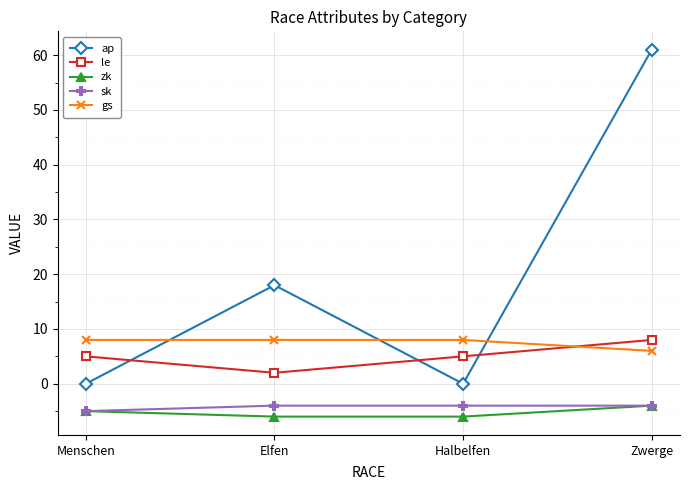

True or false: sk and ap cross at least once.

False